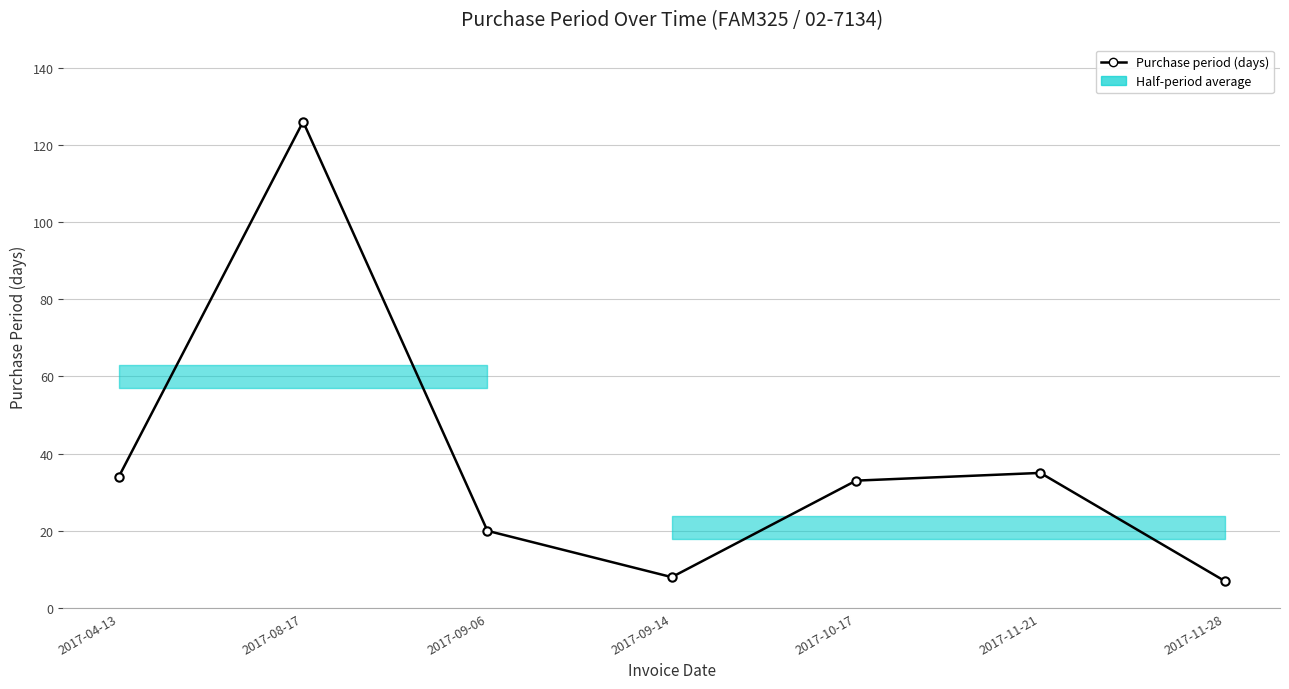

What is the change in value from 2017-09-14 to 2017-11-21?

+27